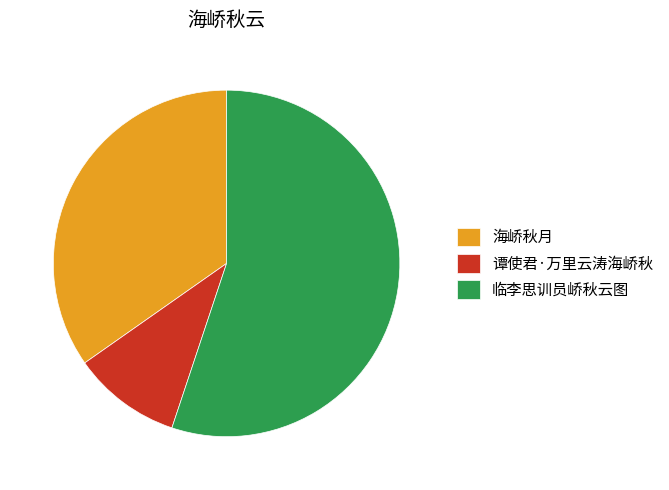

Is 谭使君·万里云涛海峤秋 the majority of the pie?

No